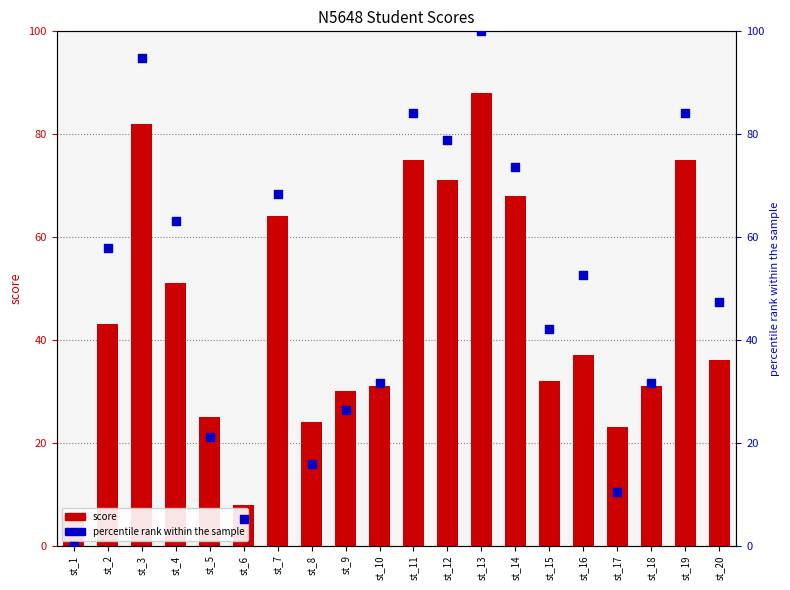

What is the total value across all series at st_10?

62.6